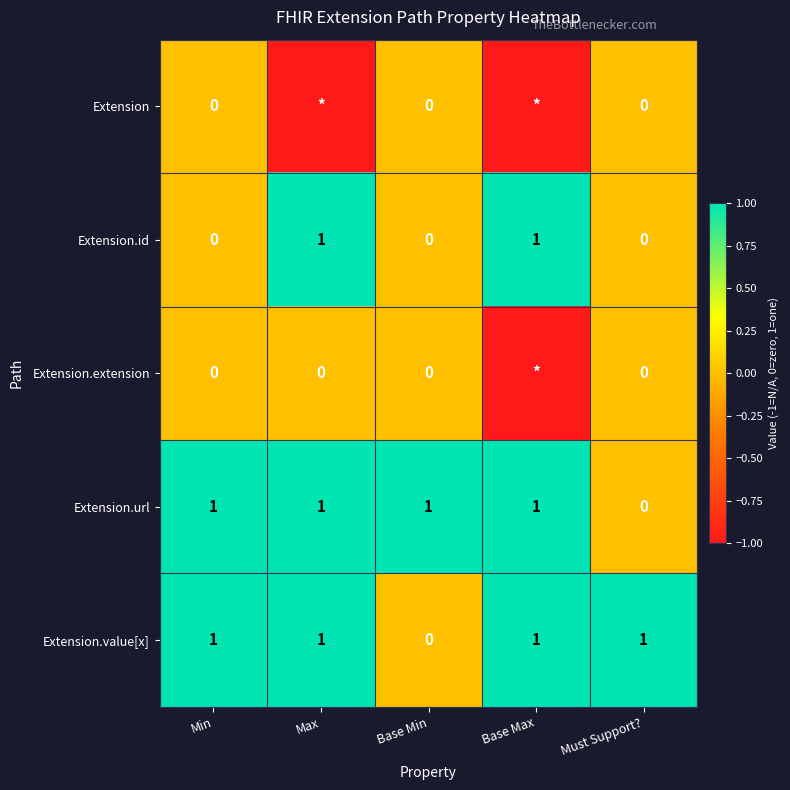

Count the number of categories in the chart.

5